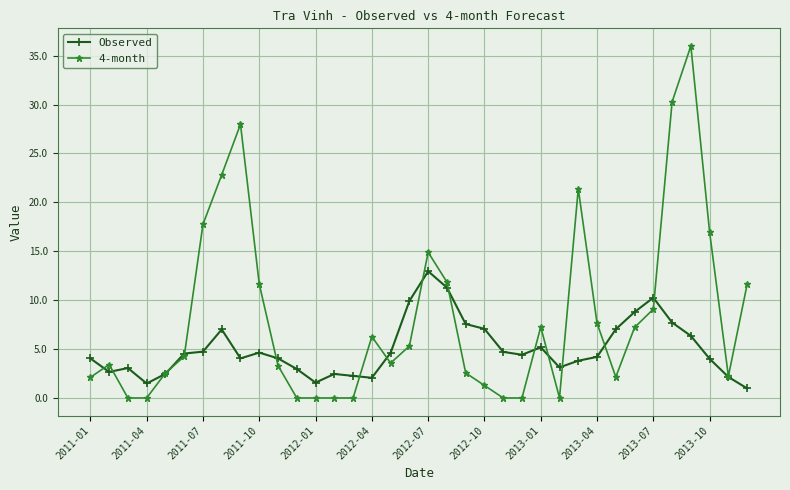

Which series has the largest range (max minus min)?

4-month